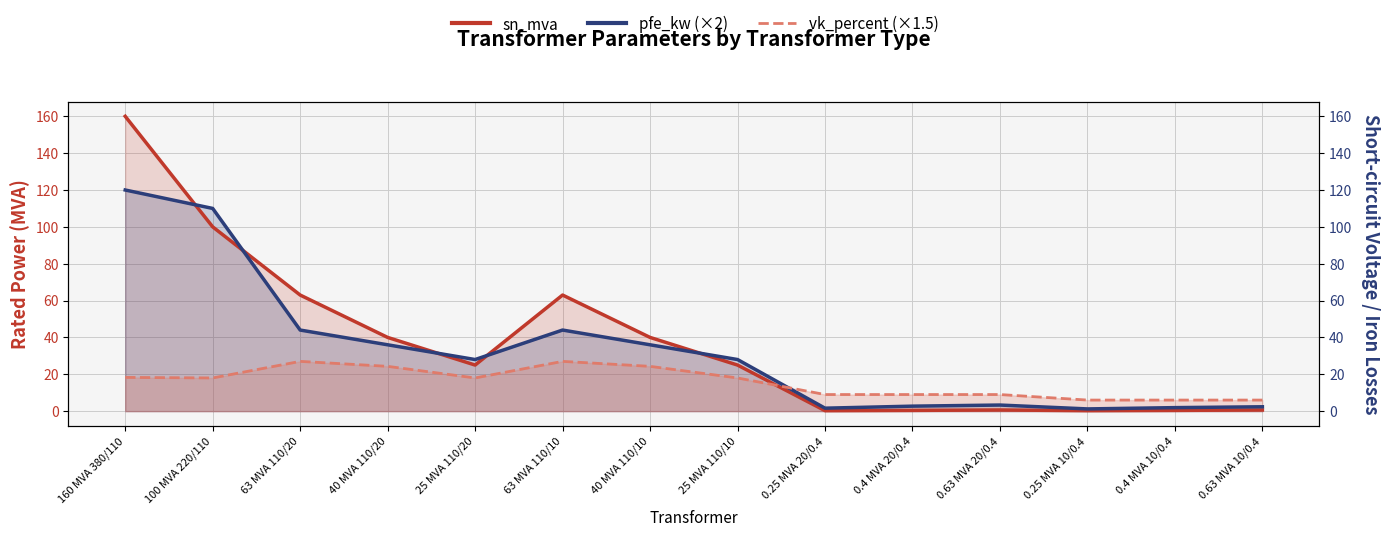

Between 160 MVA 380/110 and 63 MVA 110/20, which series saw the biggest shift?

sn_mva